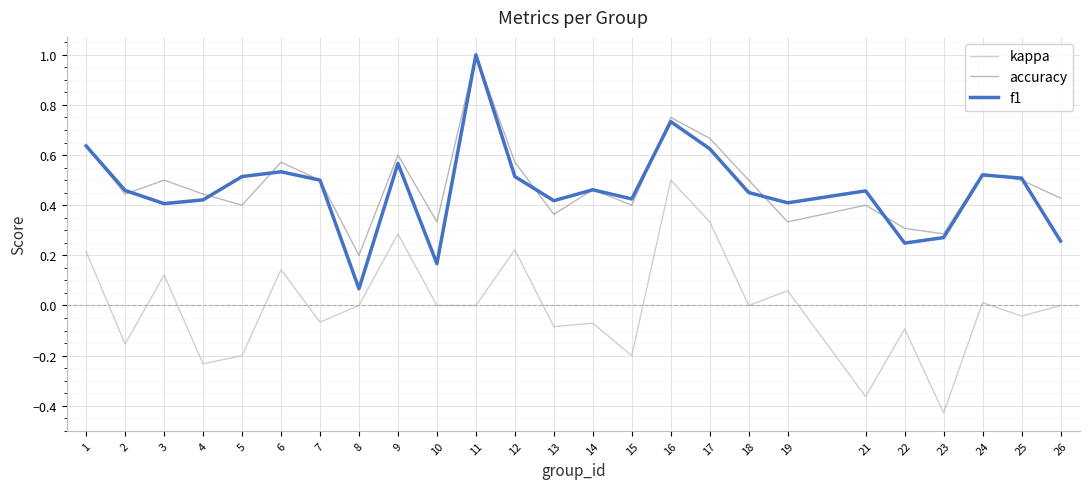

Between 10 and 14, which series saw the biggest shift?

f1